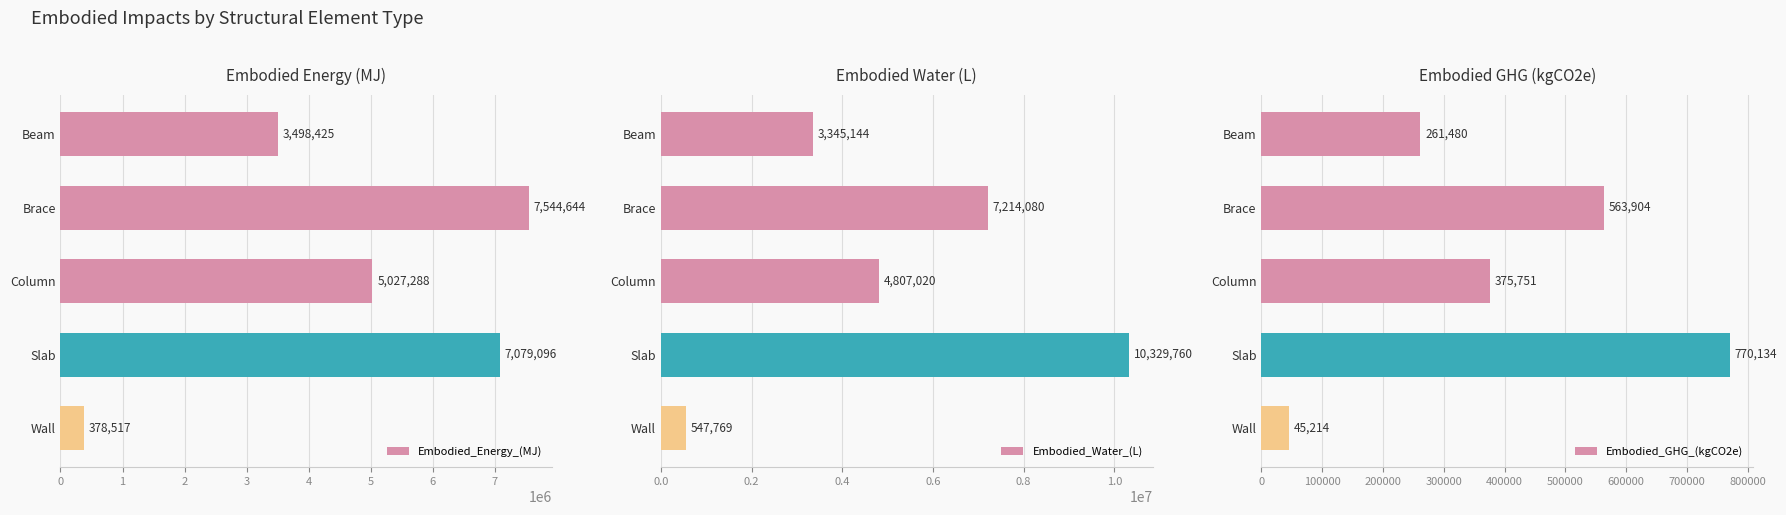

List the labels in order of Embodied_GHG_(kgCO2e) value, smallest first.

Wall, Beam, Column, Brace, Slab